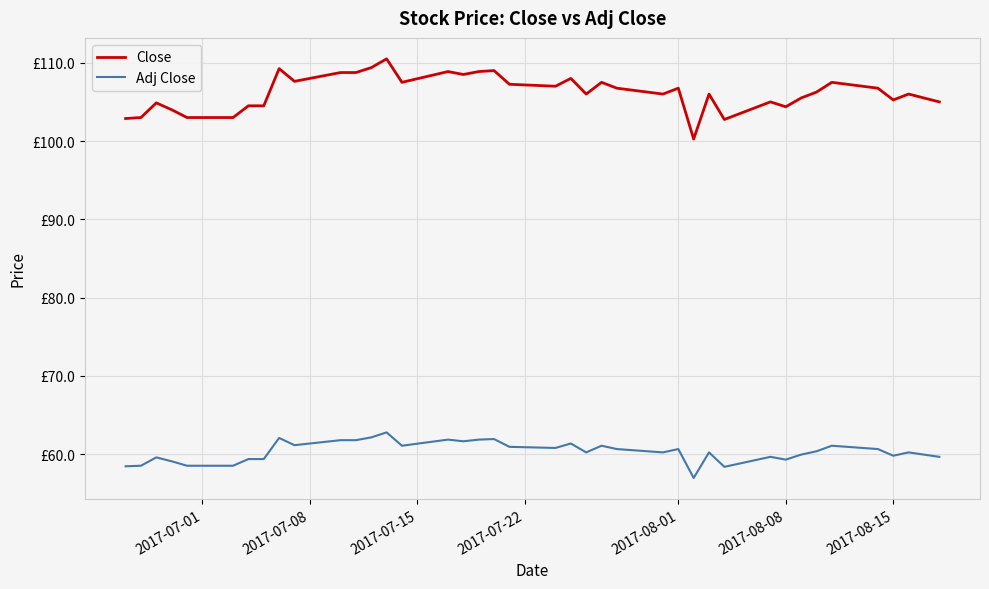

Rank the series by their average value, from lowest to highest.

Adj Close, Close